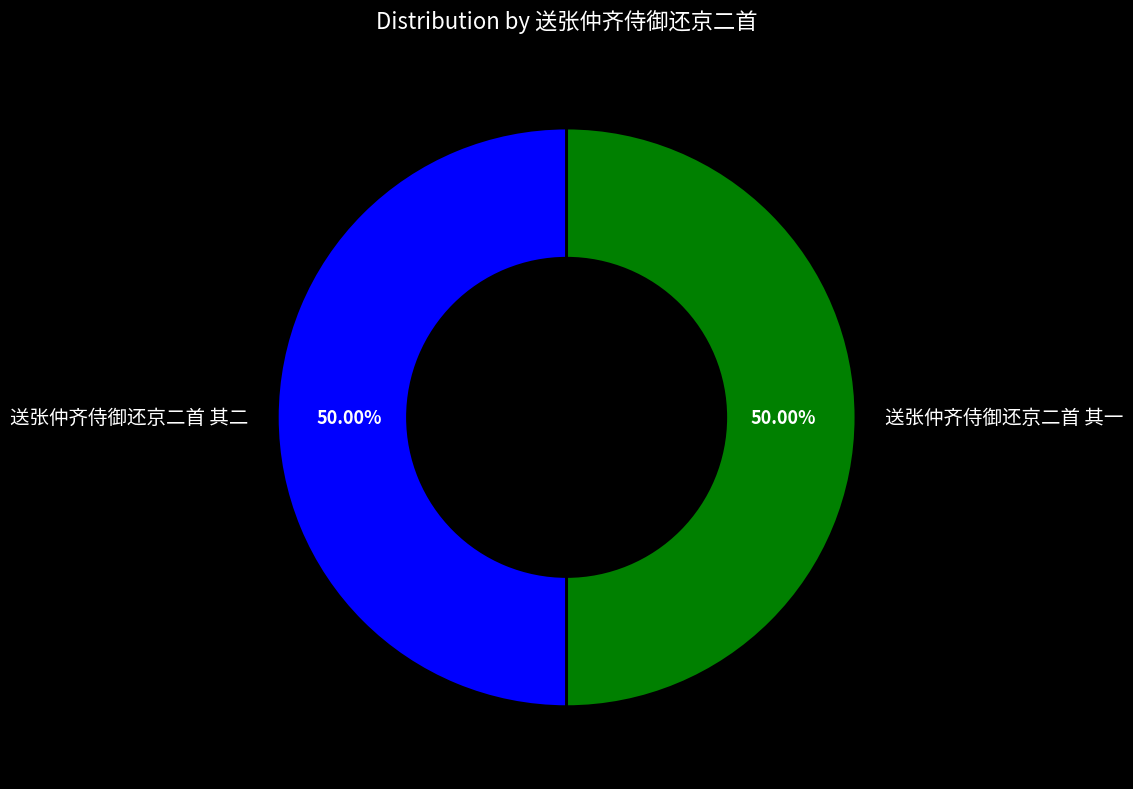

The 送张仲齐侍御还京二首 其二 slice represents 50% of the pie. True or false?

True